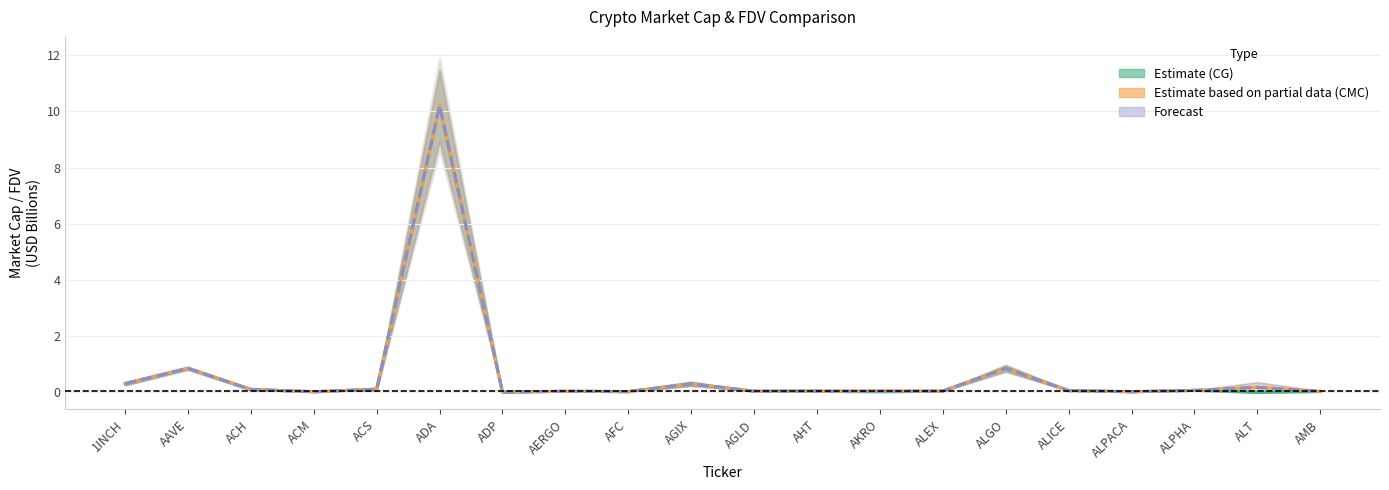

What is the sum of all Estimate (CG) values?

13.2